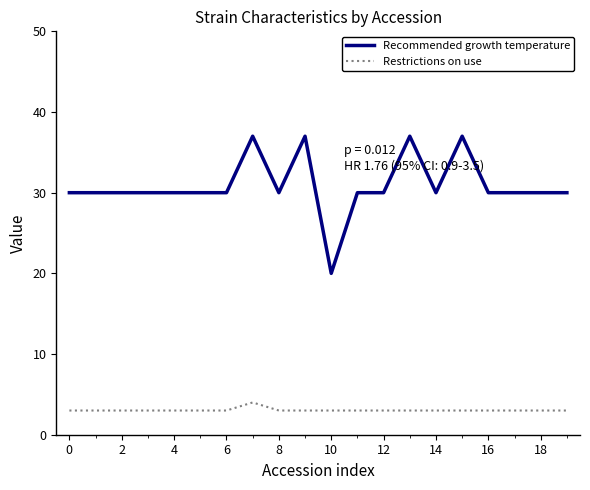

Rank the series by their maximum value, from lowest to highest.

Restrictions on use, Recommended growth temperature